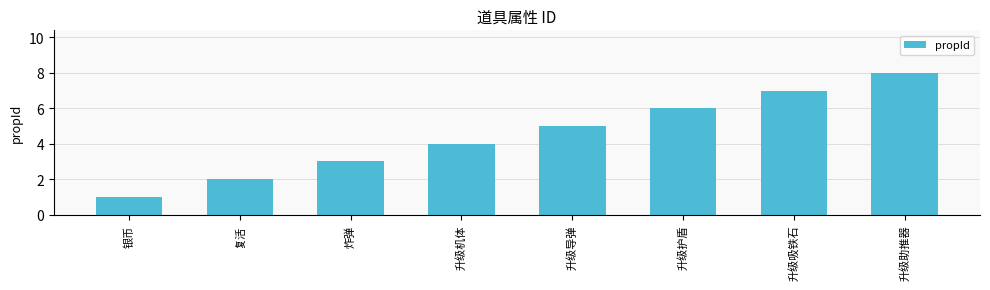

Count the number of categories in the chart.

8